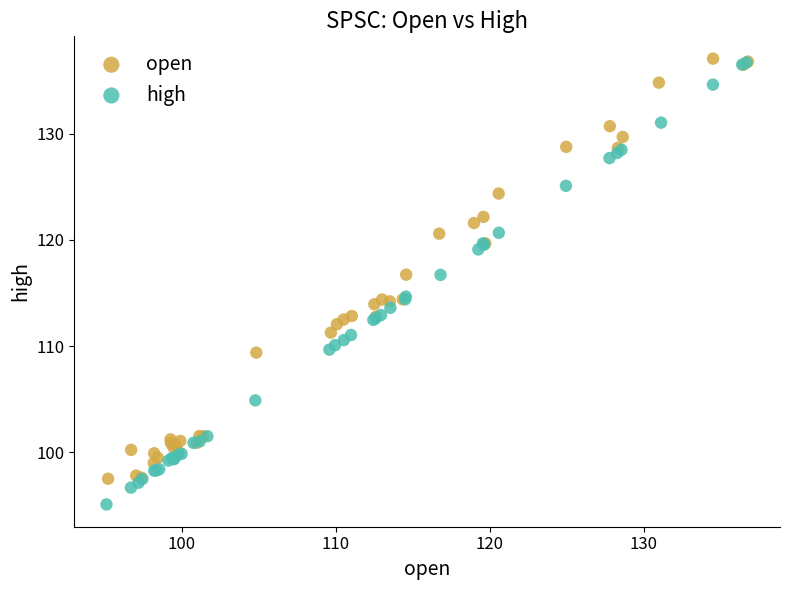

Which series reaches the minimum Y coordinate?

high